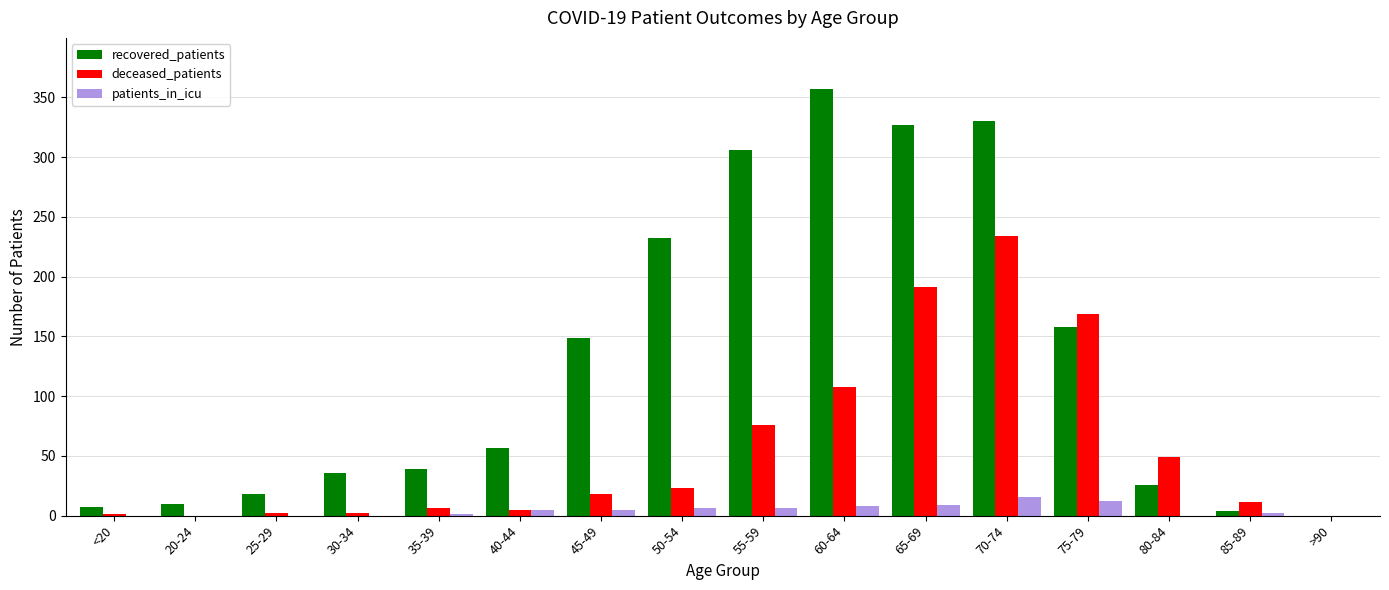

What is the sum of all patients_in_icu values?

70